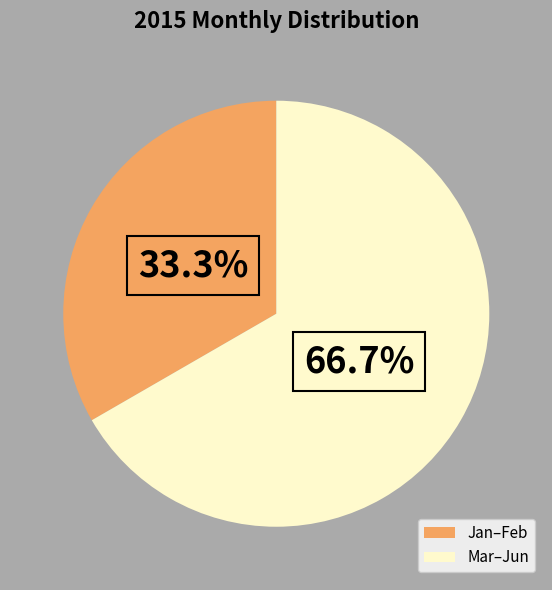

To the nearest percent, what is the difference between the largest and smallest slice percentages?

33%